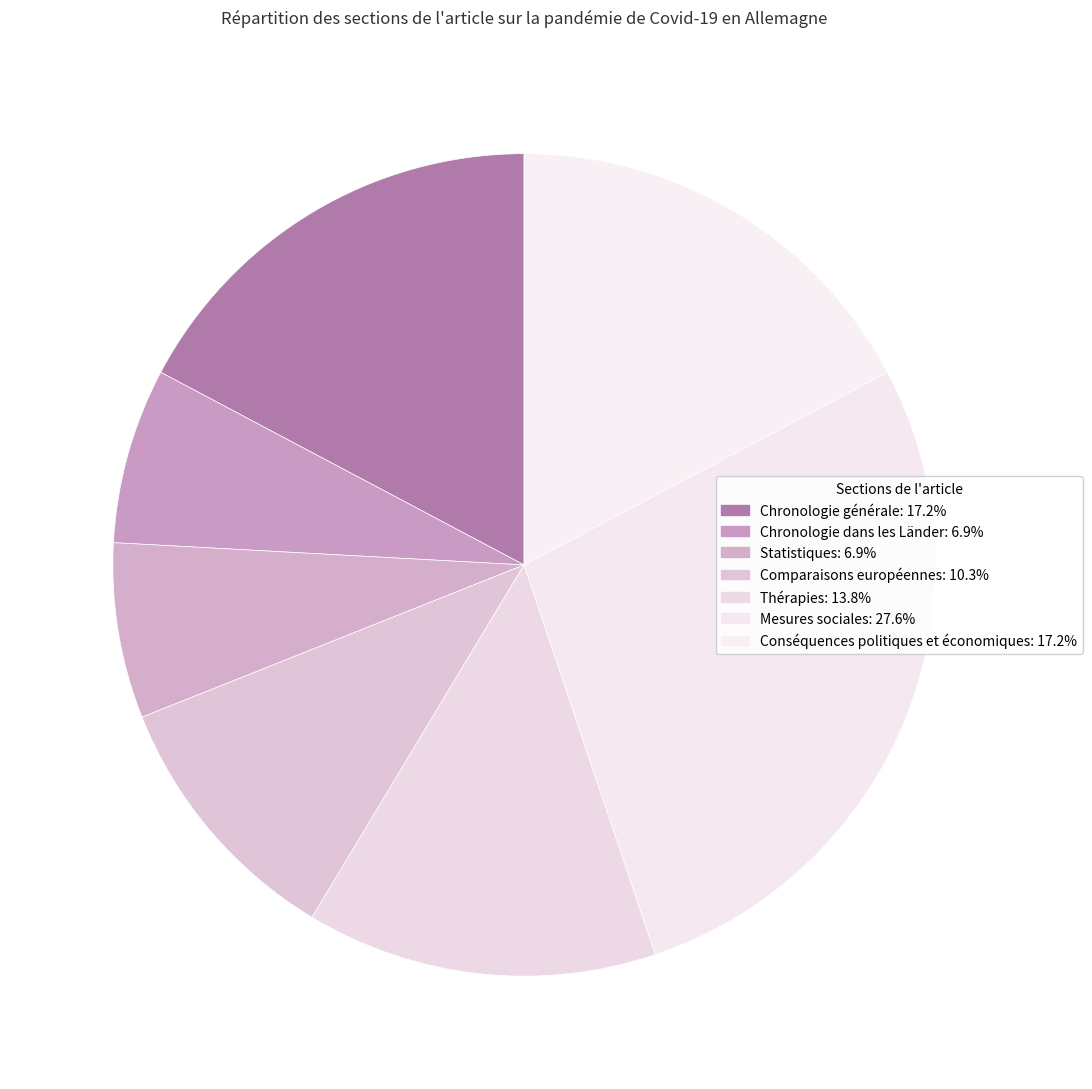

To the nearest percent, what portion does Statistiques represent?

7%